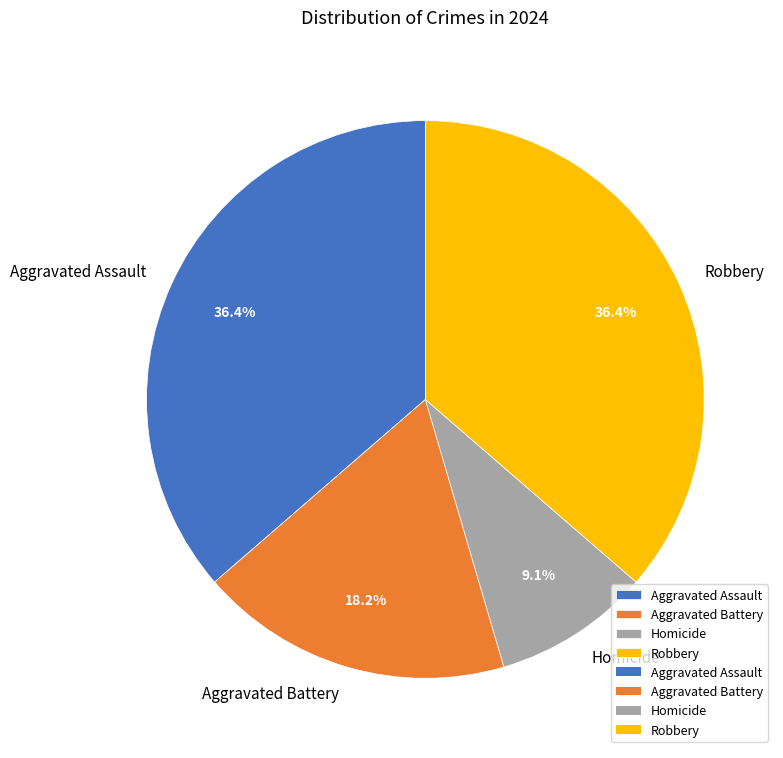

True or false: Robbery accounts for 26% of the total.

False